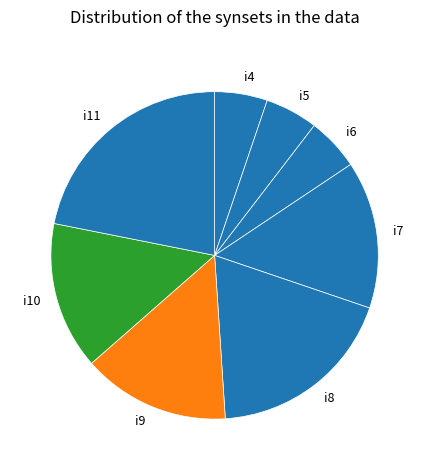

Count the number of slices in the pie.

8